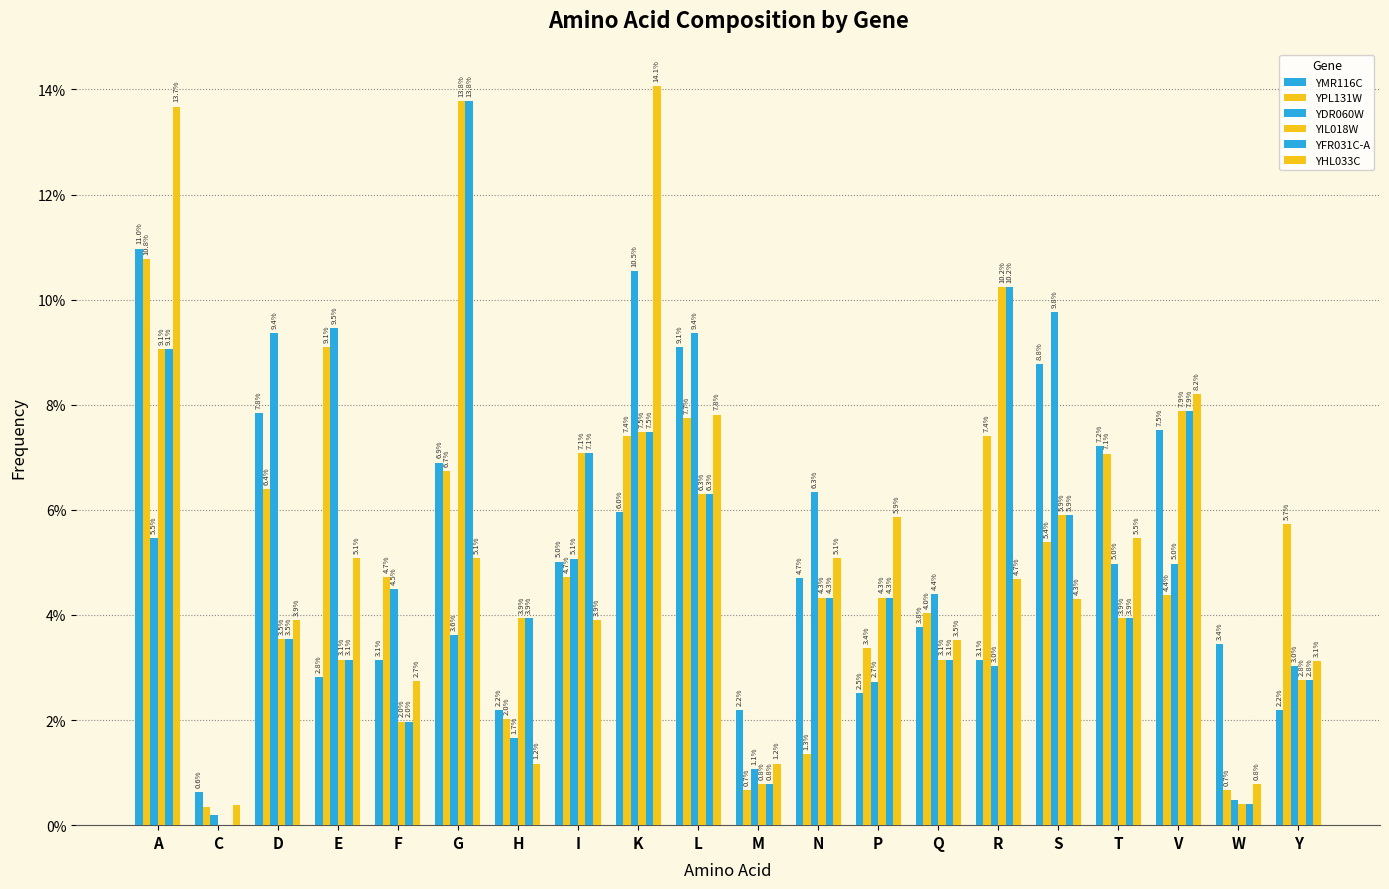

Are the bars grouped side by side (vs. stacked)?

Yes